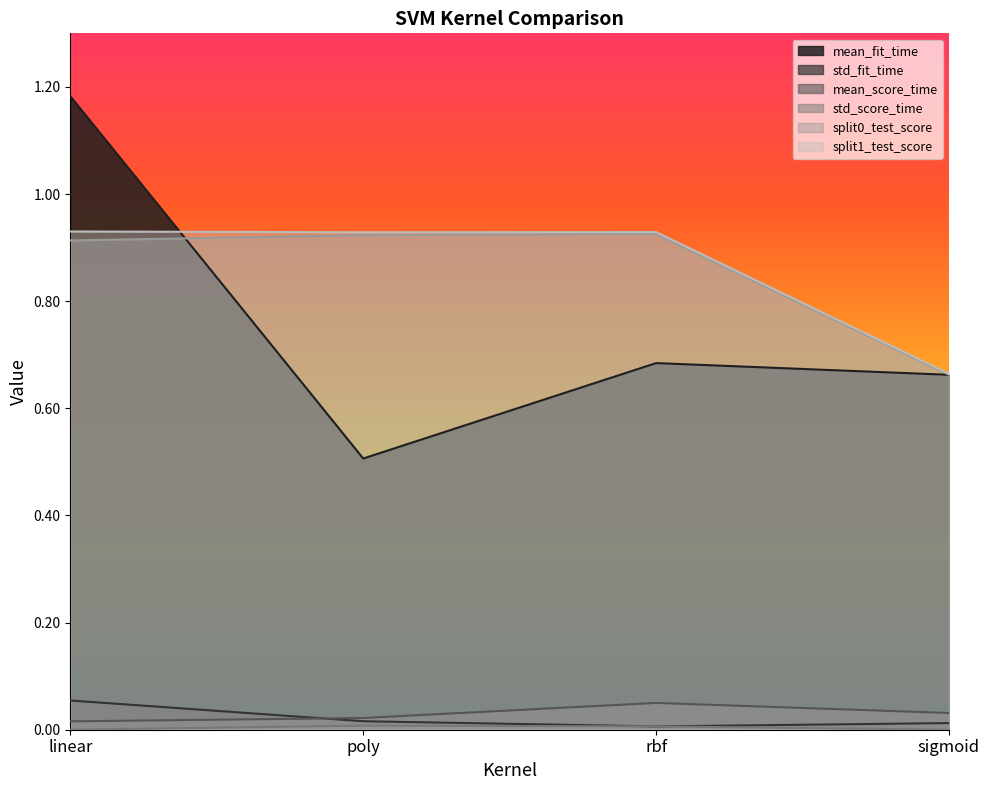

How many categories are shown in the chart?

4